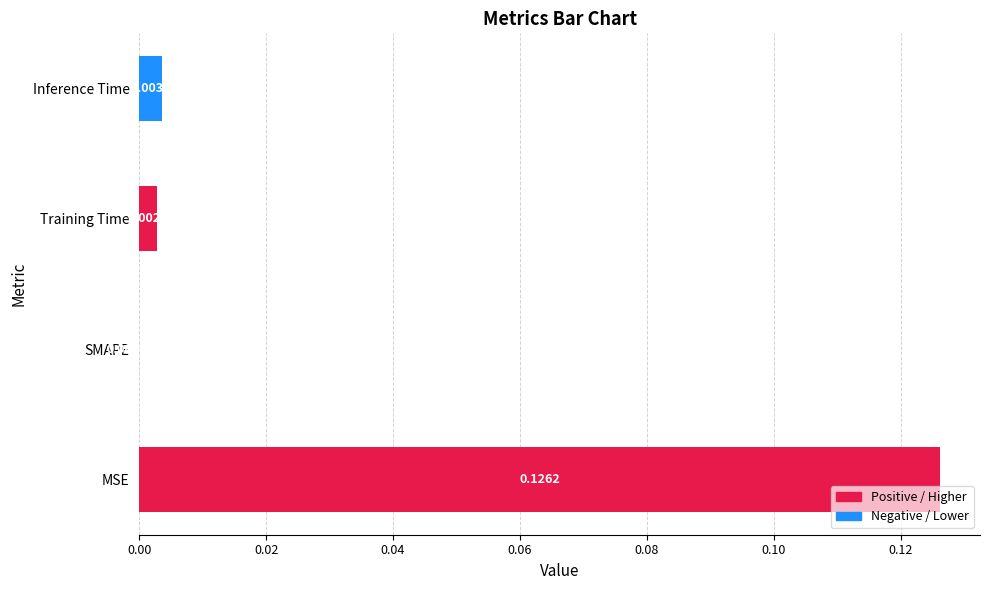

Which has a higher value, Training Time or MSE?

MSE